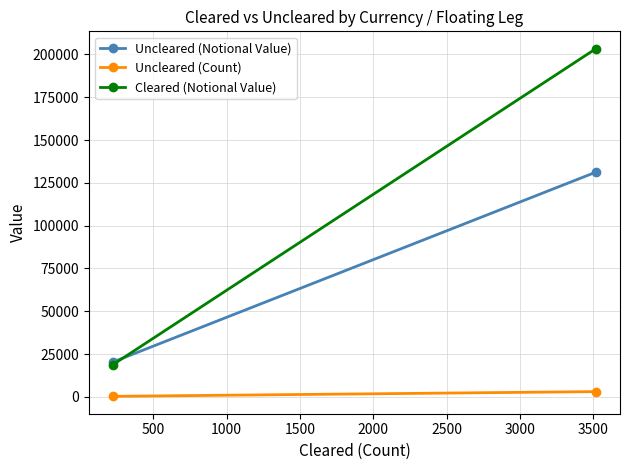

Which series has the largest total across all categories?

Cleared (Notional Value)